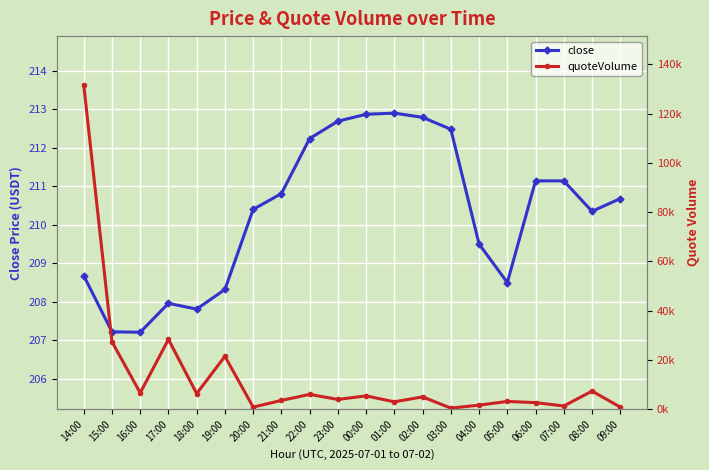

What is the minimum value shown in the chart?

207.2